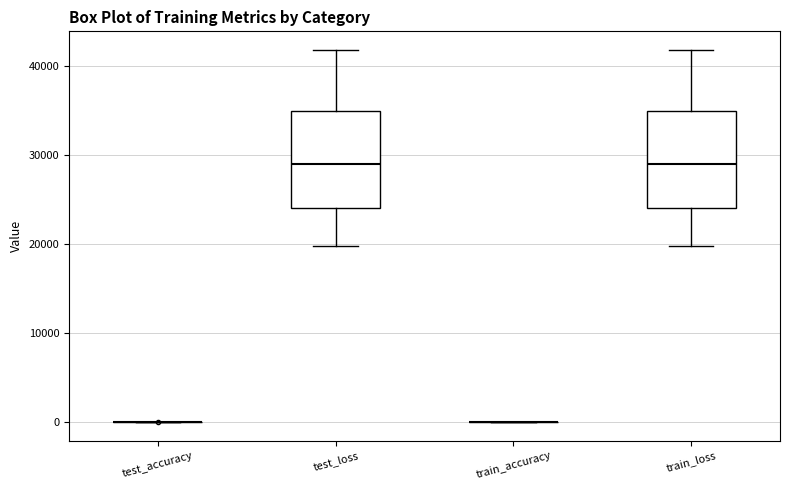

Reading left to right, read every box against the y-axis: the position of its median line, the range the box covers, and the ends of its whiskers. The values are not printed on the chart, so give them approximately, as read against the axis.

test_accuracy: box collapsed to a line at 0, whiskers 0 to 0
test_loss: median 29000, box 24000 to 35000, whiskers 20000 to 42000
train_accuracy: box collapsed to a line at 0, whiskers 0 to 0
train_loss: median 29000, box 24000 to 35000, whiskers 20000 to 42000